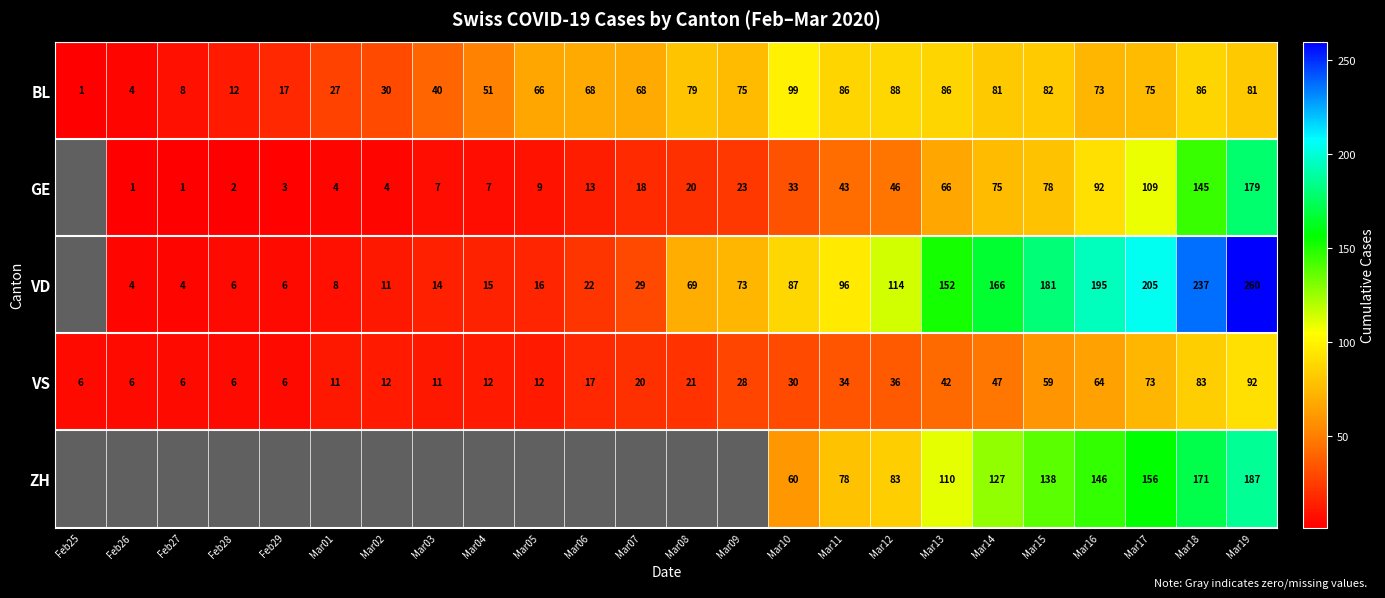

Is the value of VS at Mar01 greater than the value of GE at Feb29?

Yes